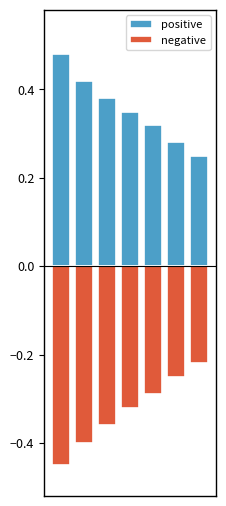

List the series in order of their overall mean, highest first.

positive, negative